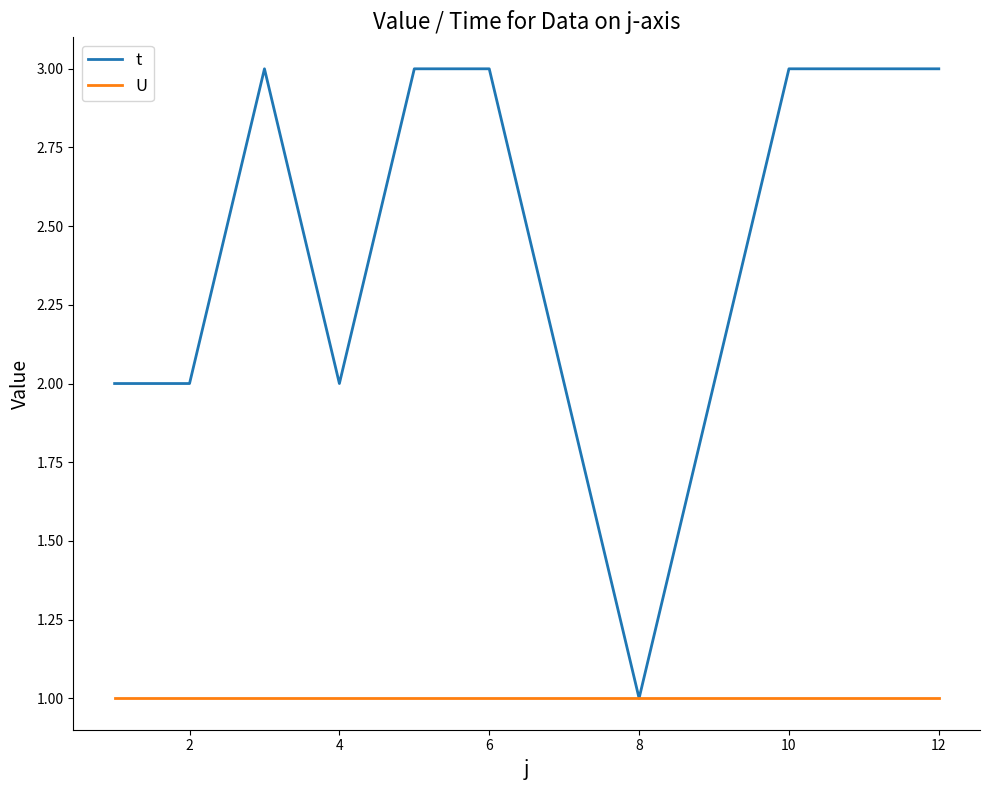

What are all the series names shown in the legend?

t, U